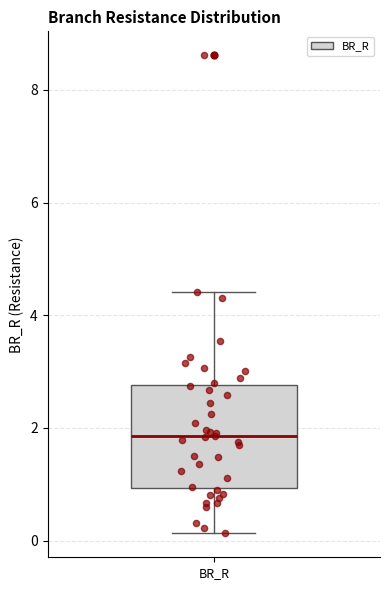

Read this box plot against the y-axis: the position of the median line, the range covered by the box, and the ends of both whiskers. The values are not printed on the chart, so give them approximately, as read against the axis.

median 1.8, box 1.0 to 2.8, whiskers 0.2 to 4.4